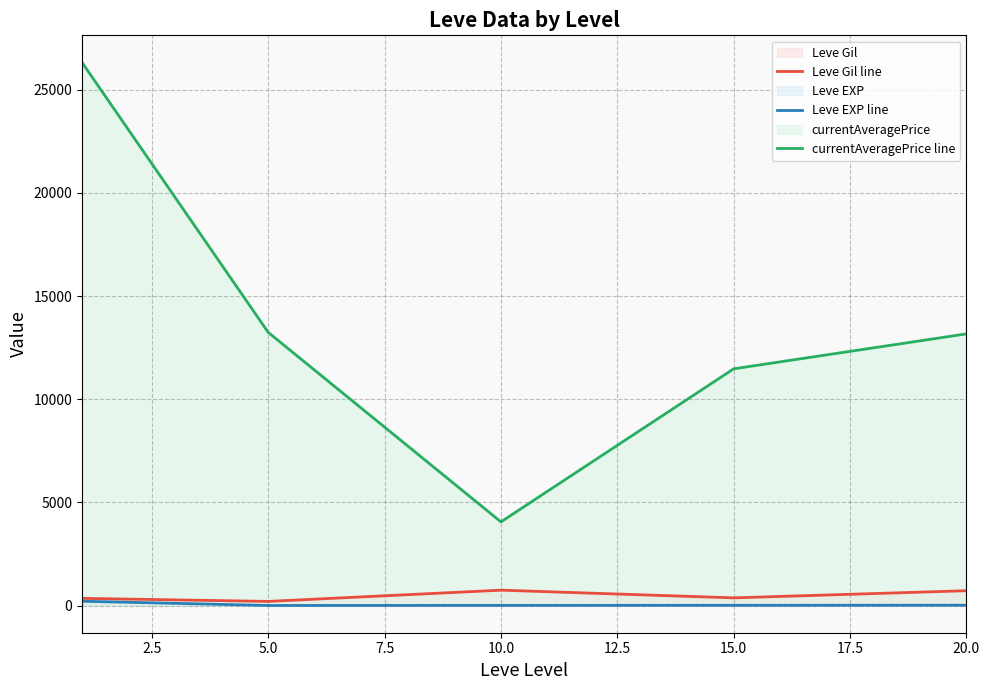

True or false: Leve Gil line and Leve EXP line cross at least once.

False